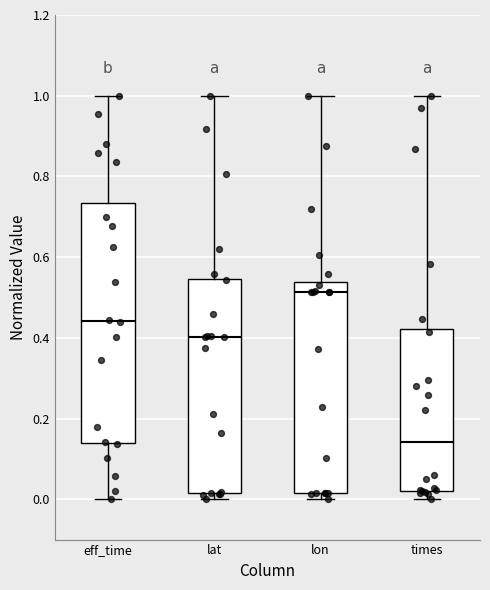

Reading left to right, transcribe this box plot: for each box, give where its median line is, the range the box spans, and where its two whiskers end, as read against the y-axis. The values are not printed on the chart, so give them approximately, as read against the axis.

eff_time: median 0.44, box 0.14 to 0.74, whiskers 0.00 to 1.00
lat: median 0.40, box 0.02 to 0.54, whiskers 0.00 to 1.00
lon: median 0.52, box 0.02 to 0.54, whiskers 0.00 to 1.00
times: median 0.14, box 0.02 to 0.42, whiskers 0.00 to 1.00